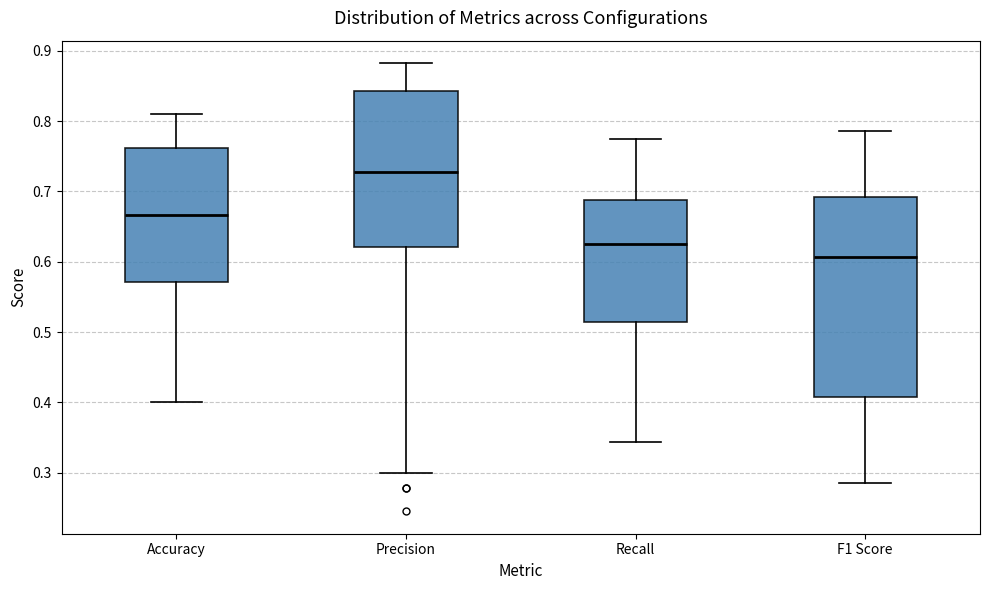

Reading left to right, transcribe this box plot: for each box, give where its median line is, the range the box spans, and where its two whiskers end, as read against the y-axis. The values are not printed on the chart, so give them approximately, as read against the axis.

Accuracy: median 0.67, box 0.57 to 0.76, whiskers 0.40 to 0.81
Precision: median 0.73, box 0.62 to 0.84, whiskers 0.30 to 0.88
Recall: median 0.63, box 0.51 to 0.69, whiskers 0.34 to 0.77
F1 Score: median 0.61, box 0.41 to 0.69, whiskers 0.29 to 0.79